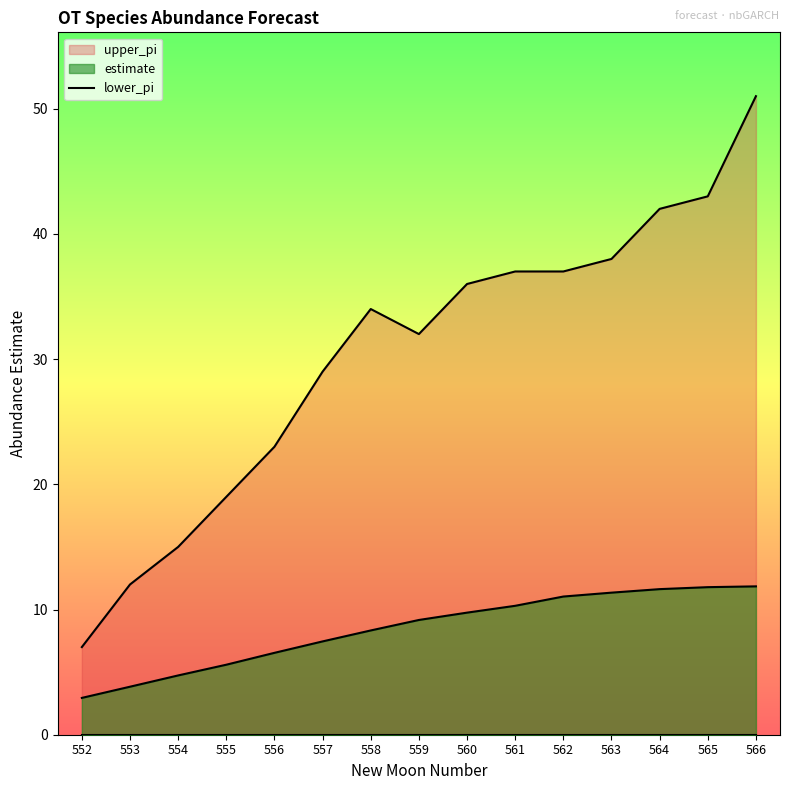

What is the total value across all series at 564?

53.6